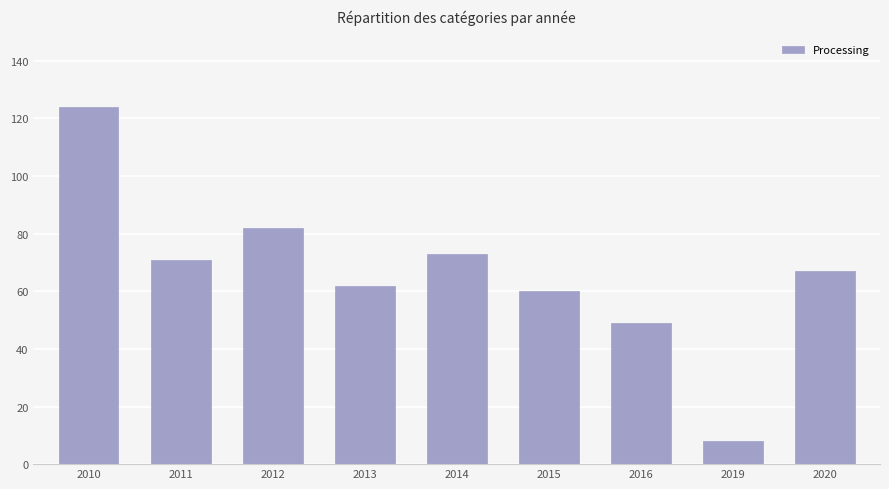

What is the difference between the maximum and second lowest values?

75